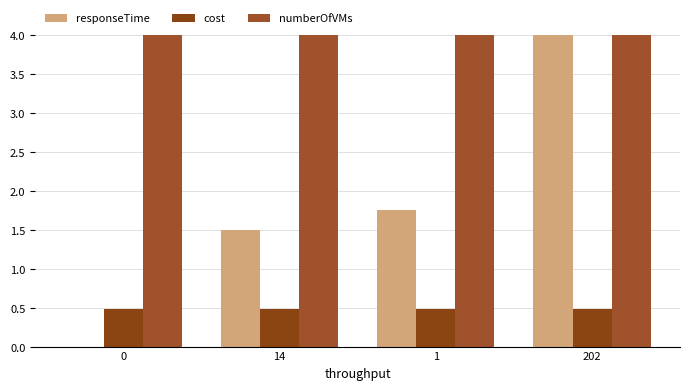

What is the total value across all series at 1?

6.2